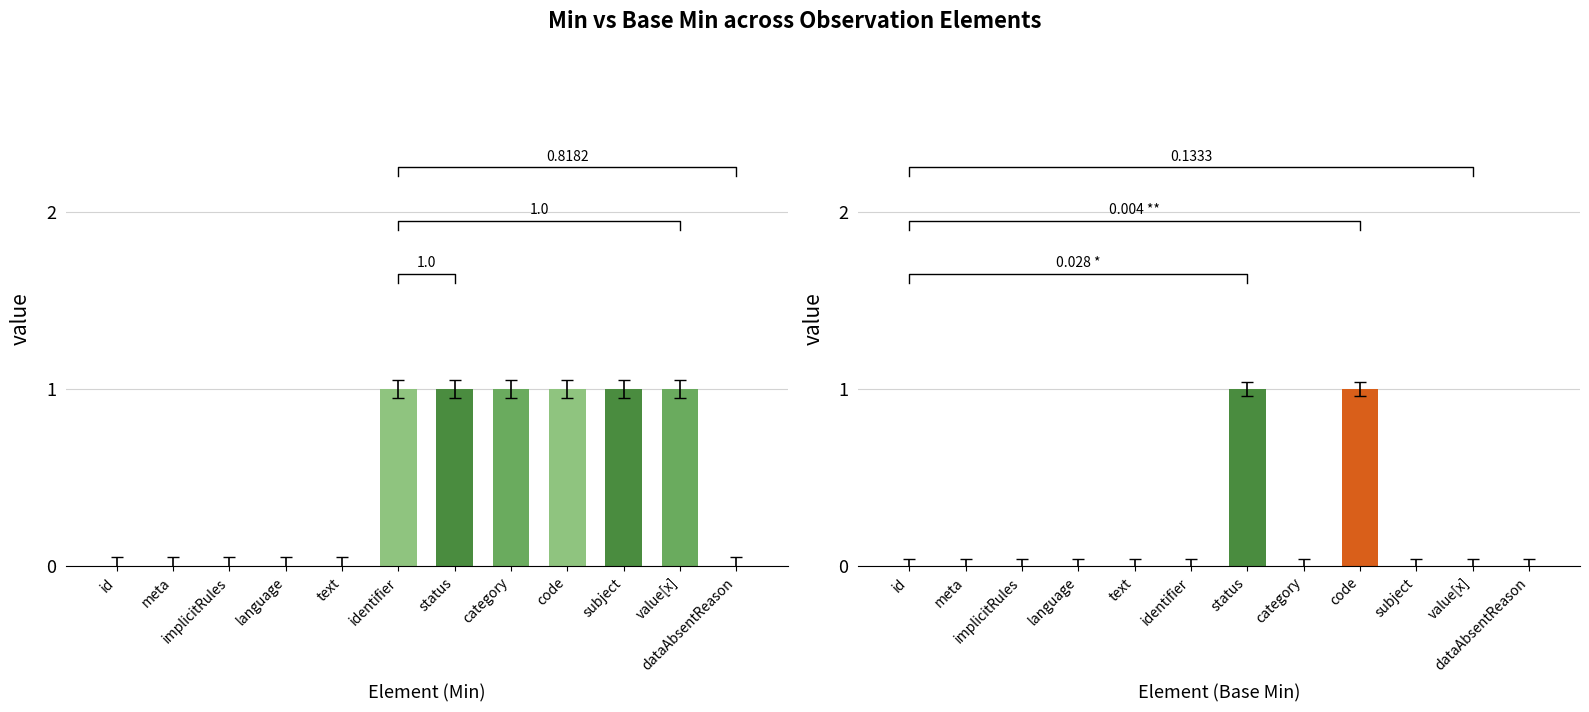

Does the chart contain any negative values?

No